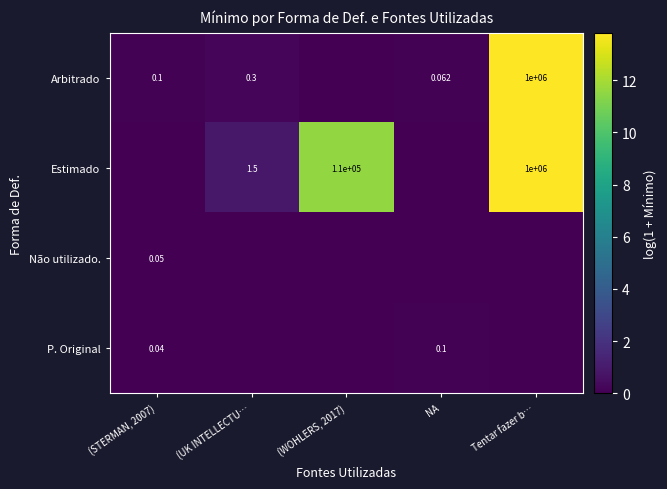

At how many categories does at least one series exceed 4?

2